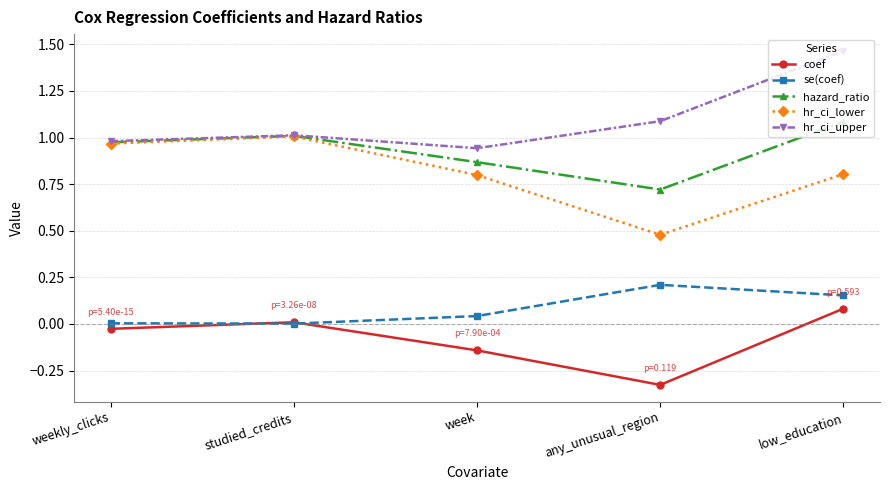

How many data points in hr_ci_upper are less than 1?

2